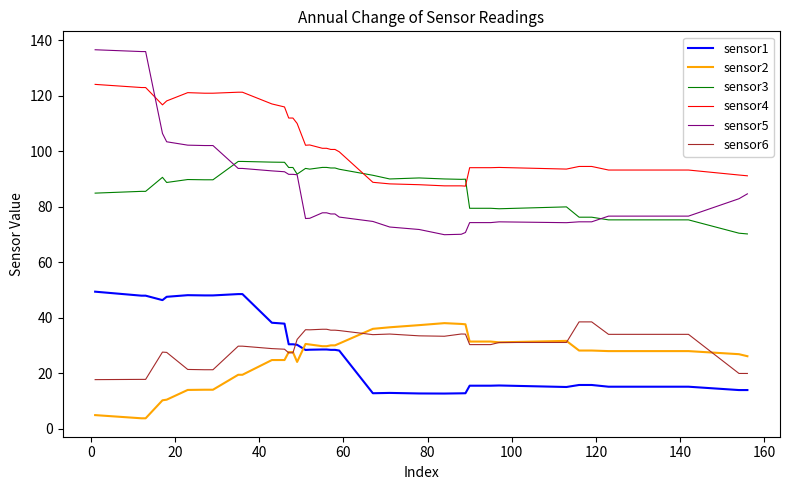

Does the chart display data point markers on the line(s)?

No